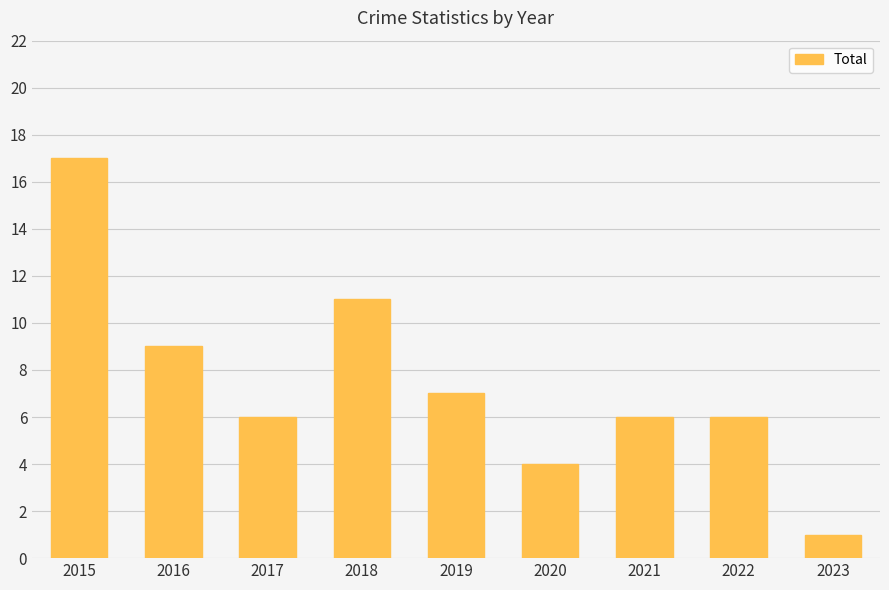

Reading left to right, what are all the values shown in this chart?

2015=17	2016=9	2017=6	2018=11	2019=7	2020=4	2021=6	2022=6	2023=1